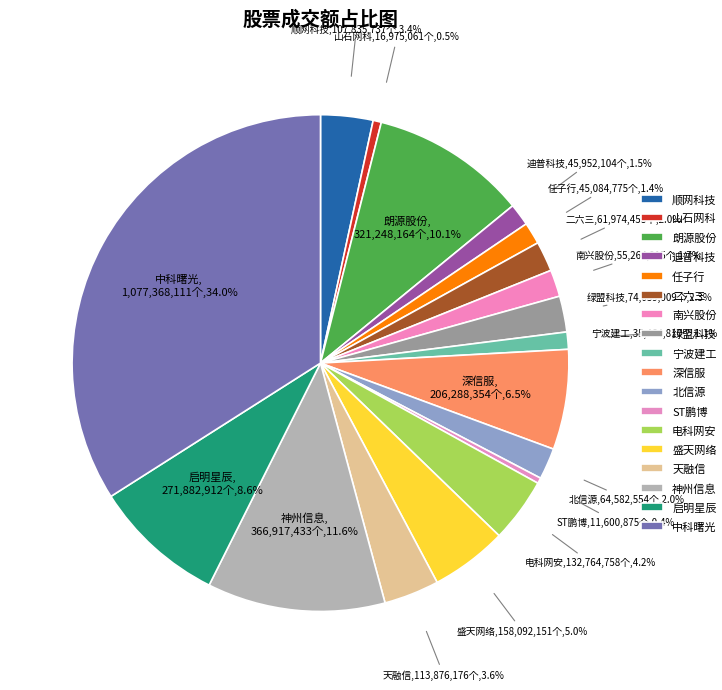

The 南兴股份 slice represents 2% of the pie. True or false?

True